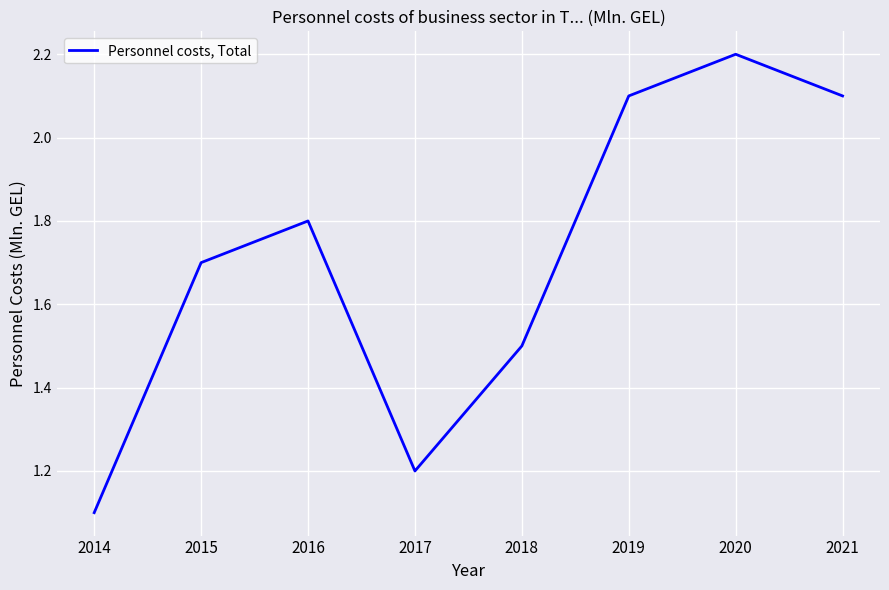

At which label is the value closest to 1?

2014